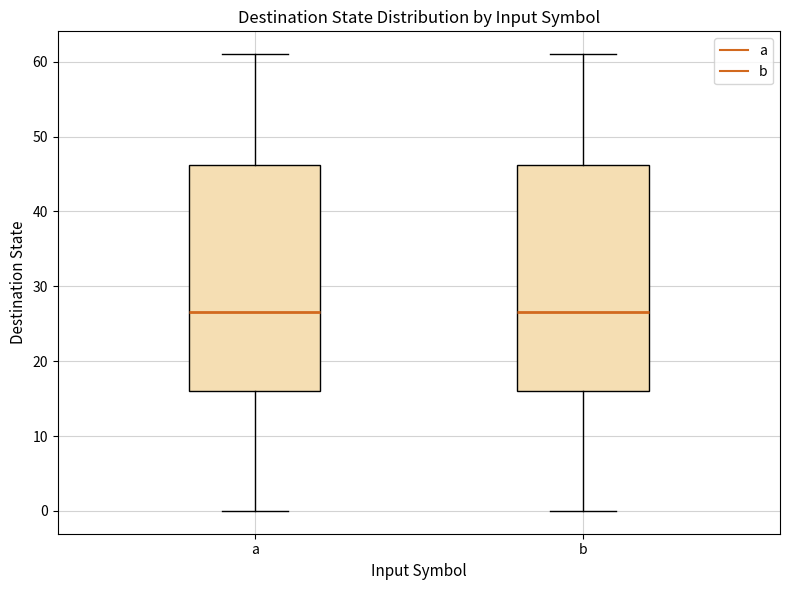

Reading left to right, transcribe this box plot: for each box, give where its median line is, the range the box spans, and where its two whiskers end, as read against the y-axis. The values are not printed on the chart, so give them approximately, as read against the axis.

a: median 27, box 16 to 46, whiskers 0 to 61
b: median 27, box 16 to 46, whiskers 0 to 61